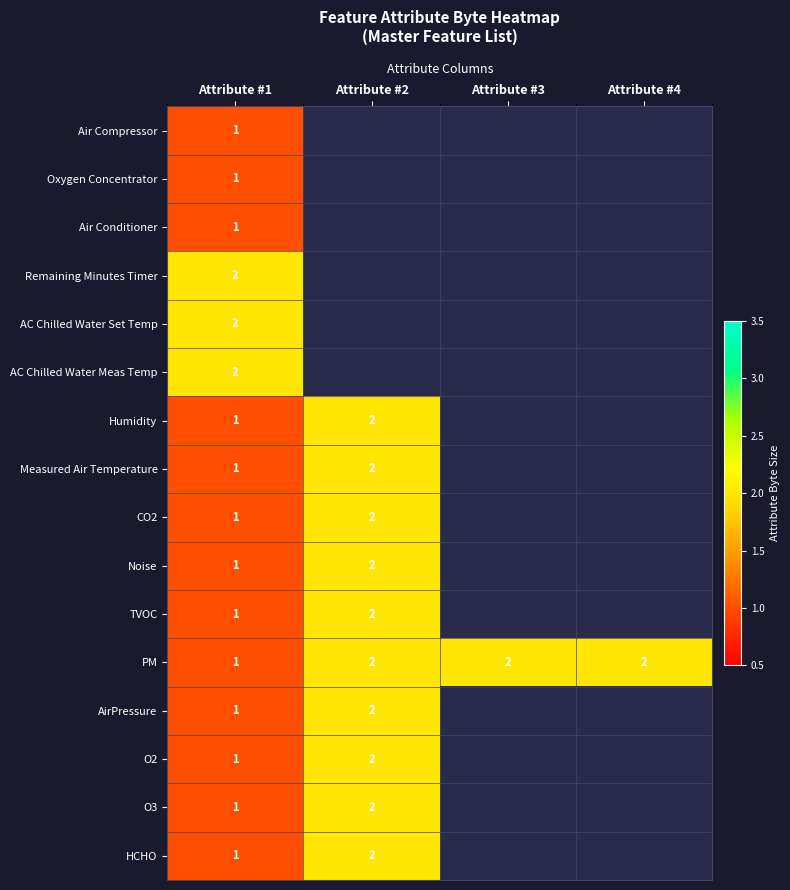

At how many categories does at least one series exceed 1?

4